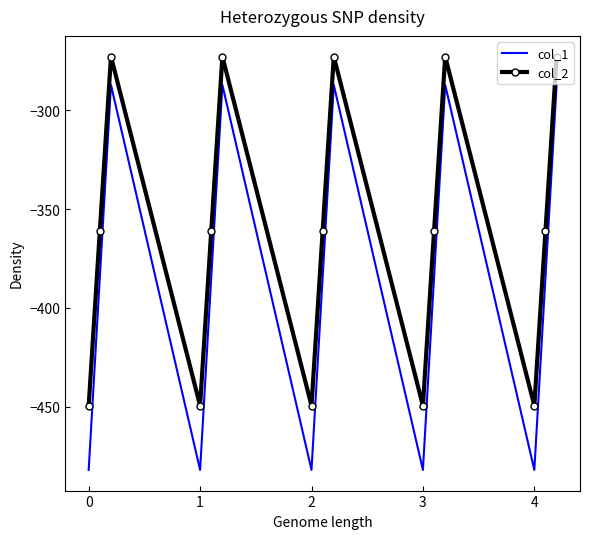

What is the difference between the second highest and minimum values in the col_1 series?

194.9